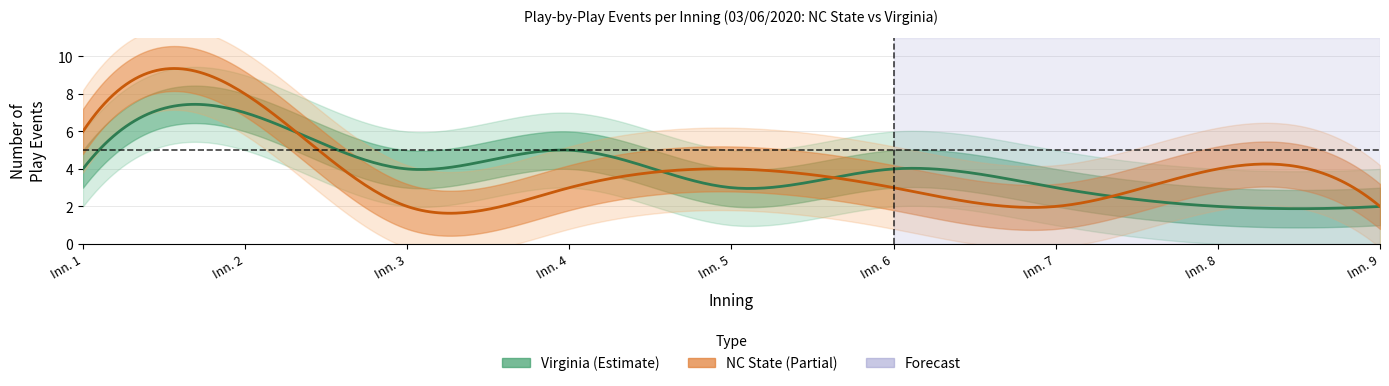

What is the difference between the maximum and minimum values in the NC State series?

8